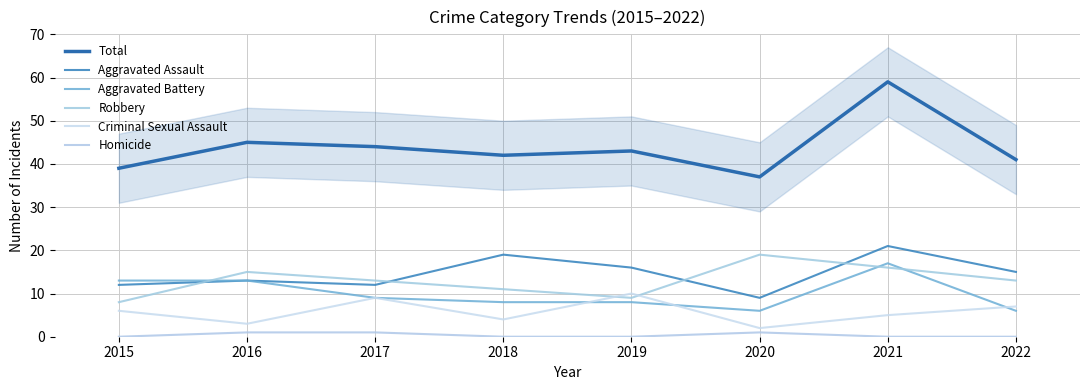

How many data points in Aggravated Battery are less than 9?

4